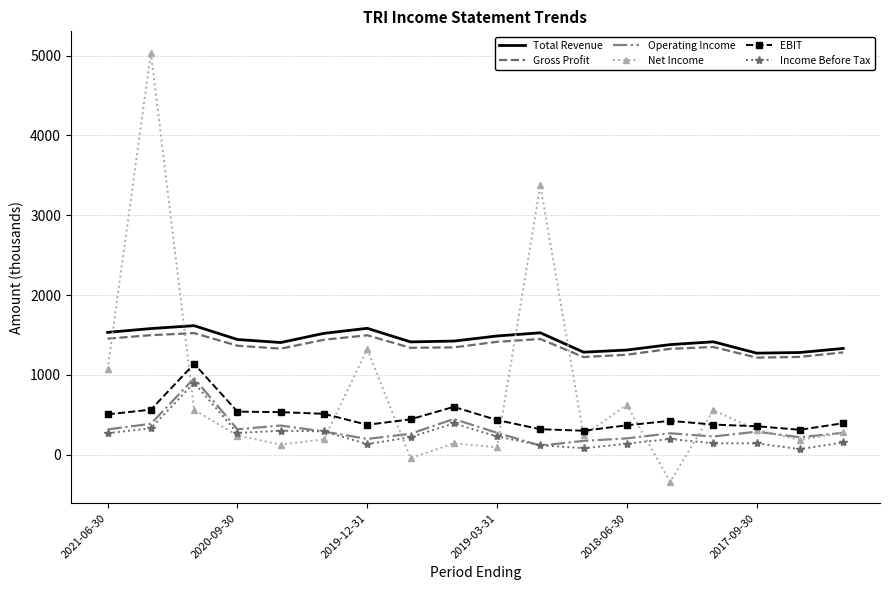

Which series has the widest spread of values?

Net Income